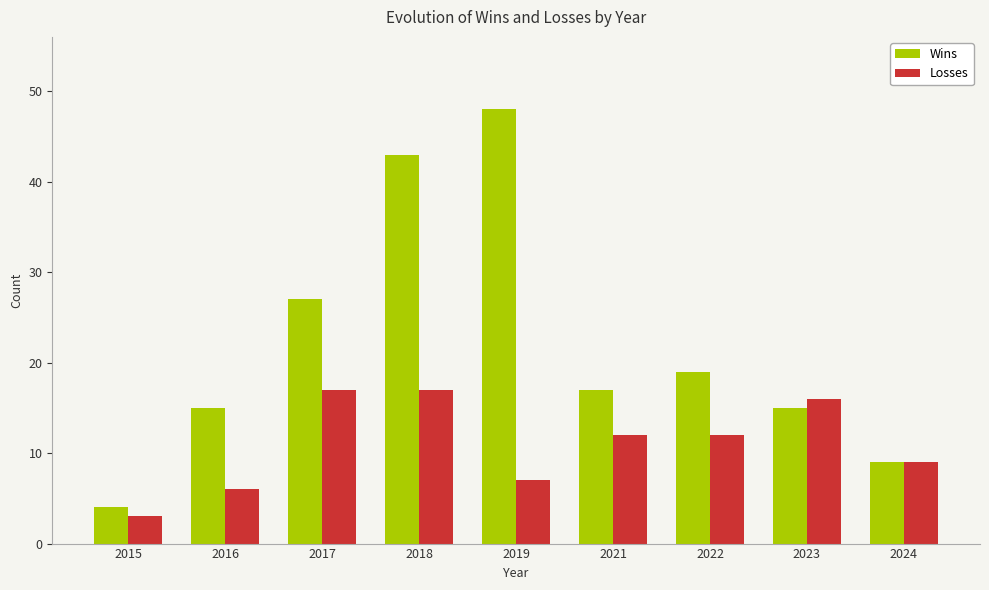

What is the difference between the Losses values at 2024 and 2016?

3